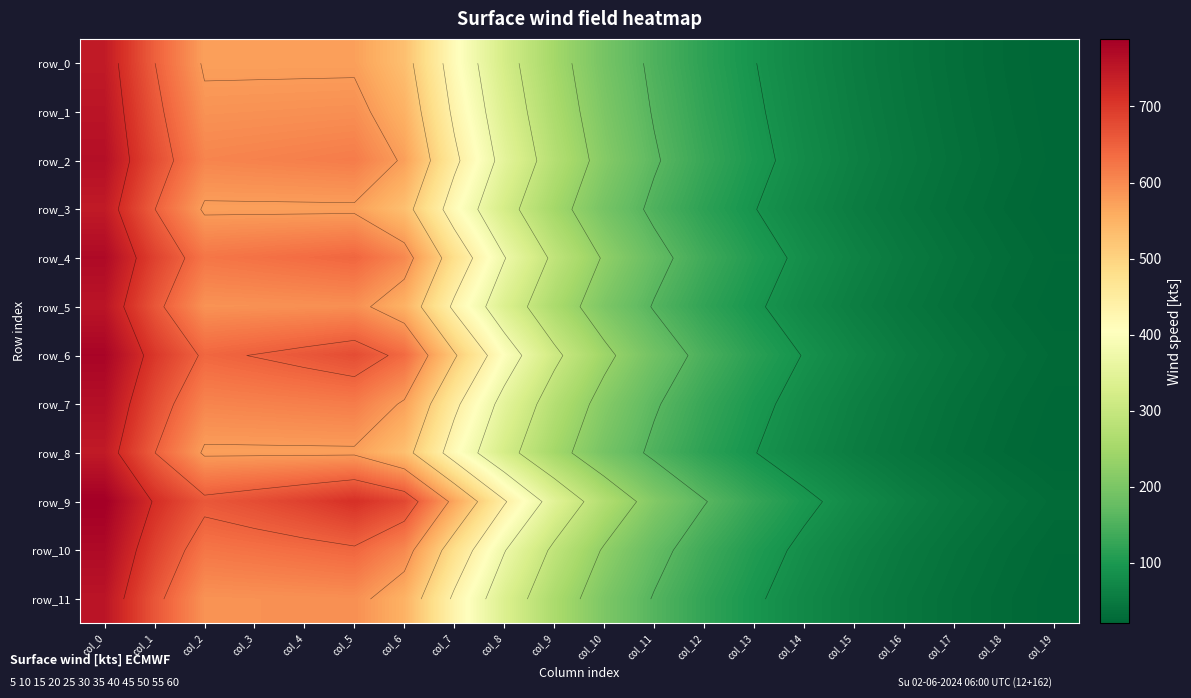

What is the approximate value of row_8 at col_0?

744.9